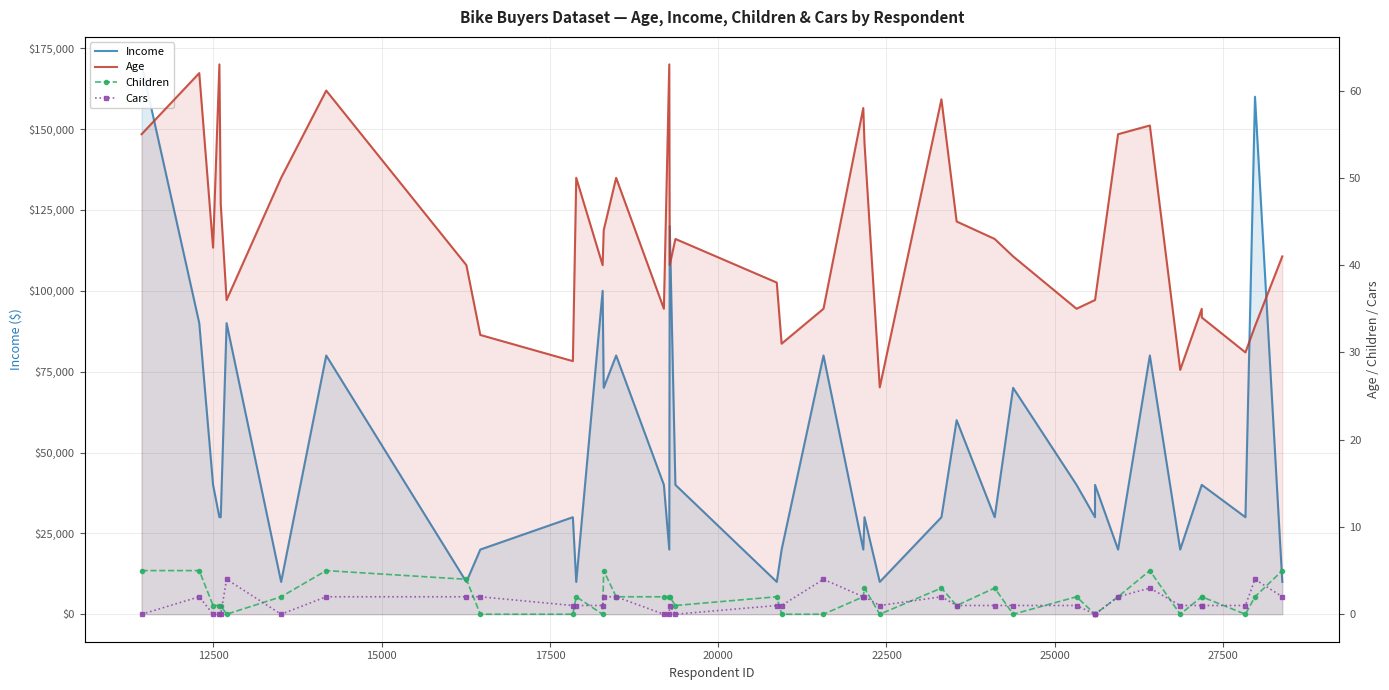

True or false: Children has more than 0 points higher than both neighbors.

True